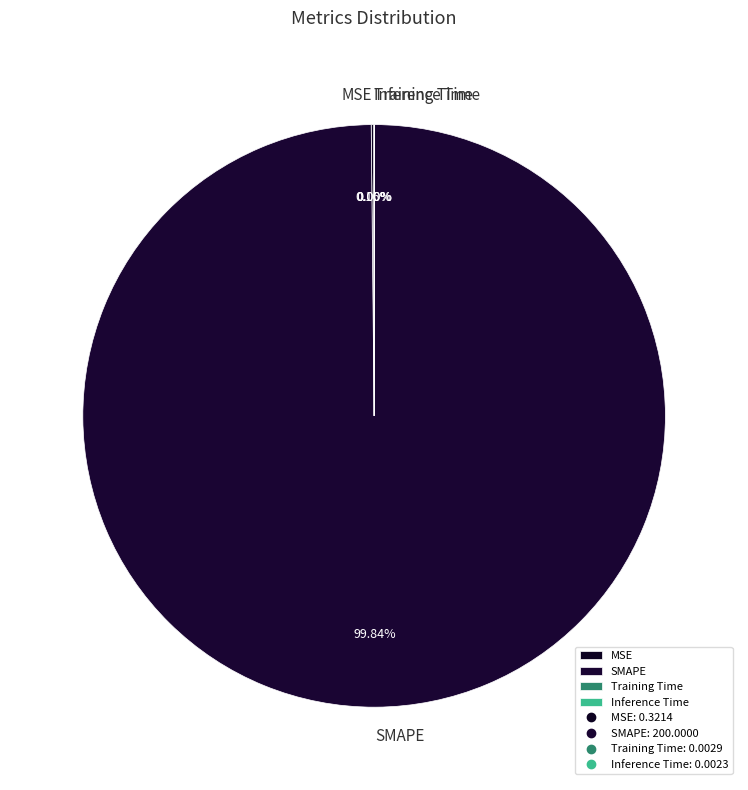

To the nearest percent, what is the difference between the largest and smallest slice percentages?

100%